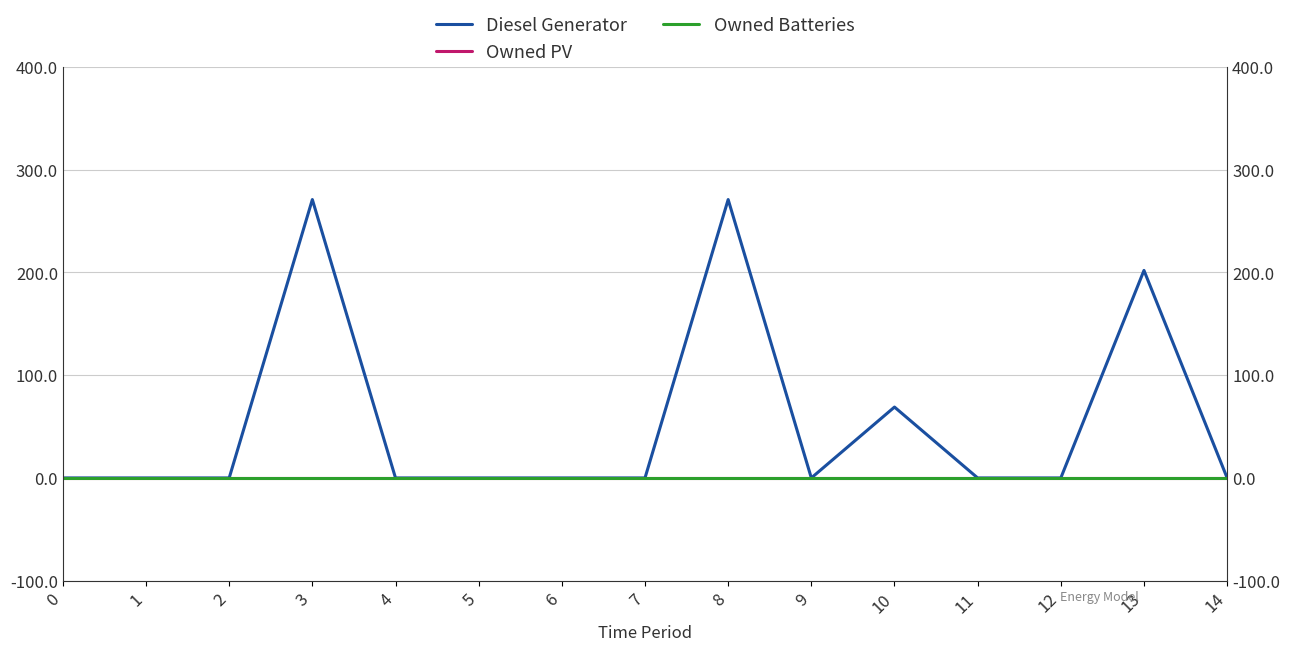

Reading left to right, what are all the values shown in this chart?

Diesel Generator: 0	0	0	271	0	0	0	0	271	0	69	0	0	202	0
Owned PV: 0	0	0	0	0	0	0	0	0	0	0	0	0	0	0
Owned Batteries: 0	0	0	0	0	0	0	0	0	0	0	0	0	0	0